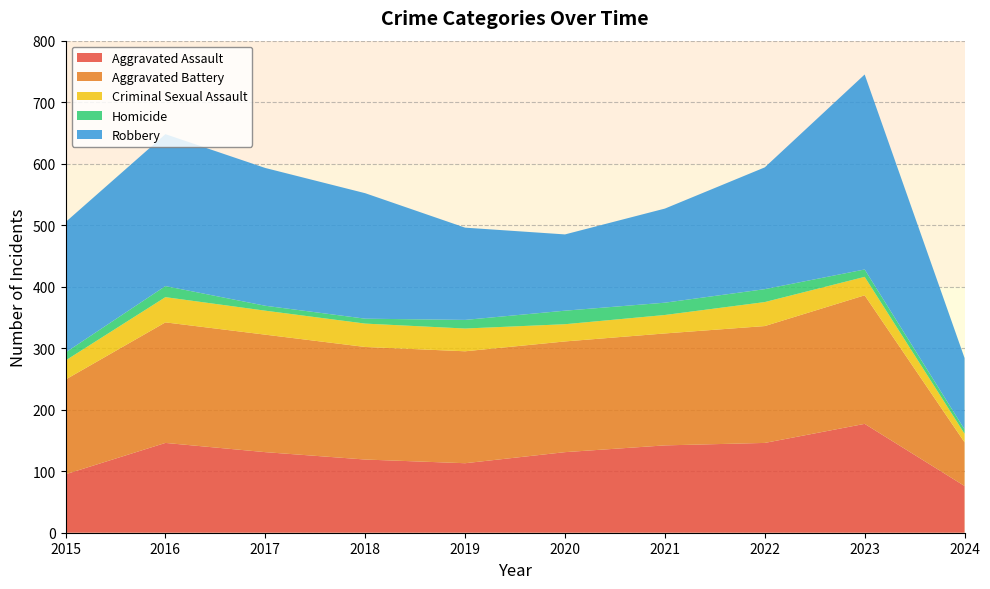

Reading left to right, what are all the values shown in this chart?

Aggravated Assault: 95	146	131	119	113	131	142	146	177	76
Aggravated Battery: 154	196	191	183	182	180	182	190	209	71
Criminal Sexual Assault: 31	41	39	38	37	28	30	39	30	14
Homicide: 13	18	8	8	14	22	20	21	12	7
Robbery: 212	247	224	204	150	124	153	198	317	116